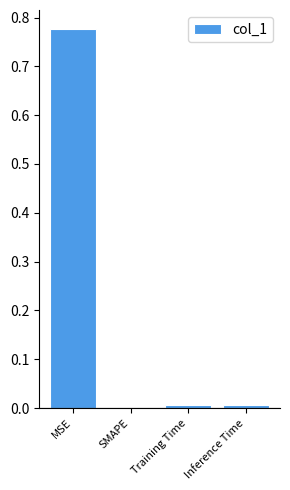

Which label corresponds to the largest value in the chart?

MSE